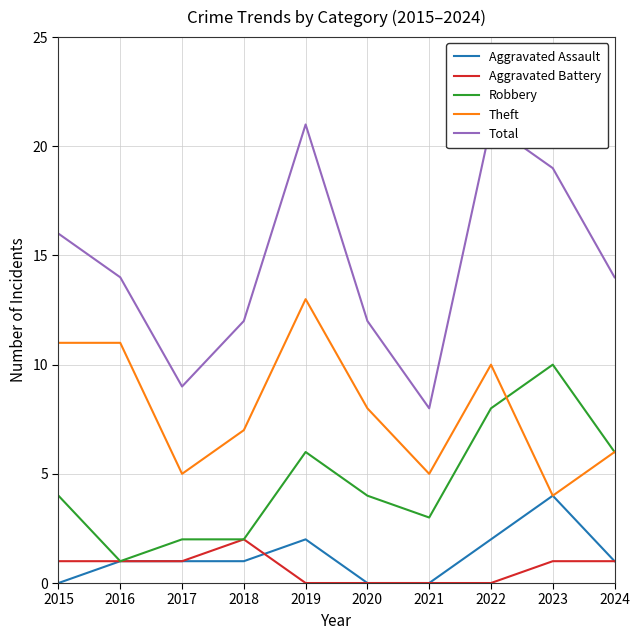

Is the value of Robbery at 2021 greater than the value of Theft at 2022?

No